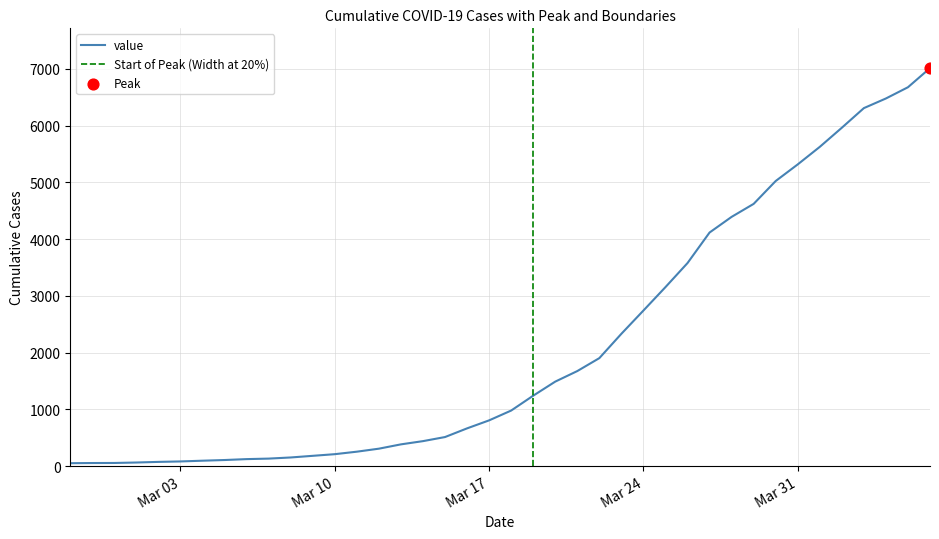

Between 2020-03-12 and 2020-03-30, which is larger?

2020-03-30